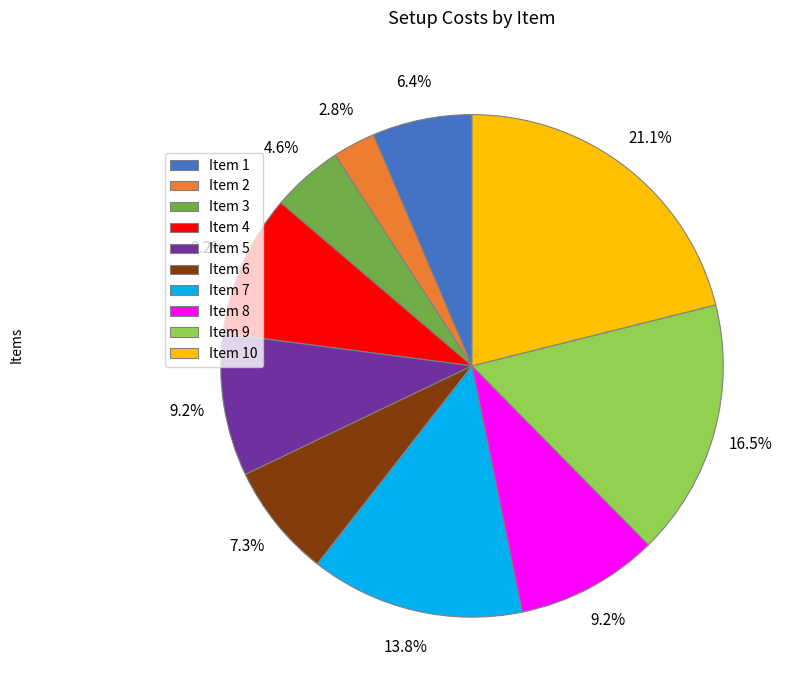

Combined, do Item 6 and Item 10 account for over 50%?

No